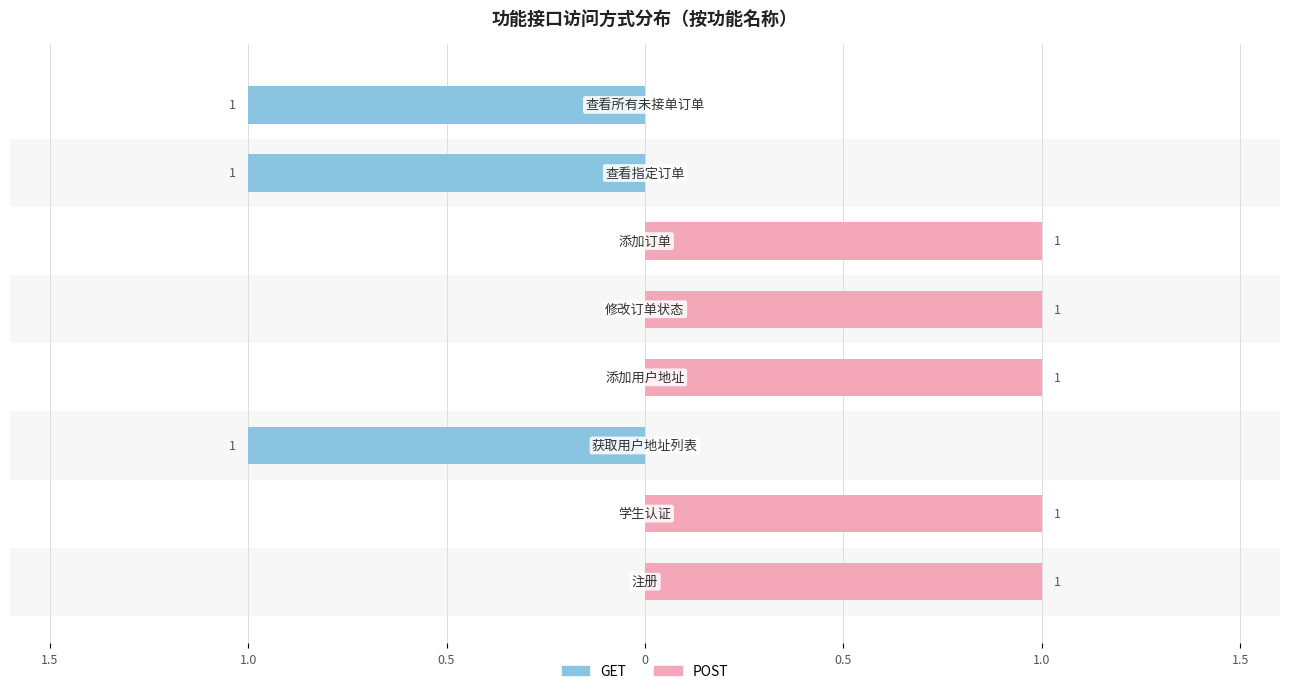

Between 1.5 and 0, which series saw the biggest shift?

GET